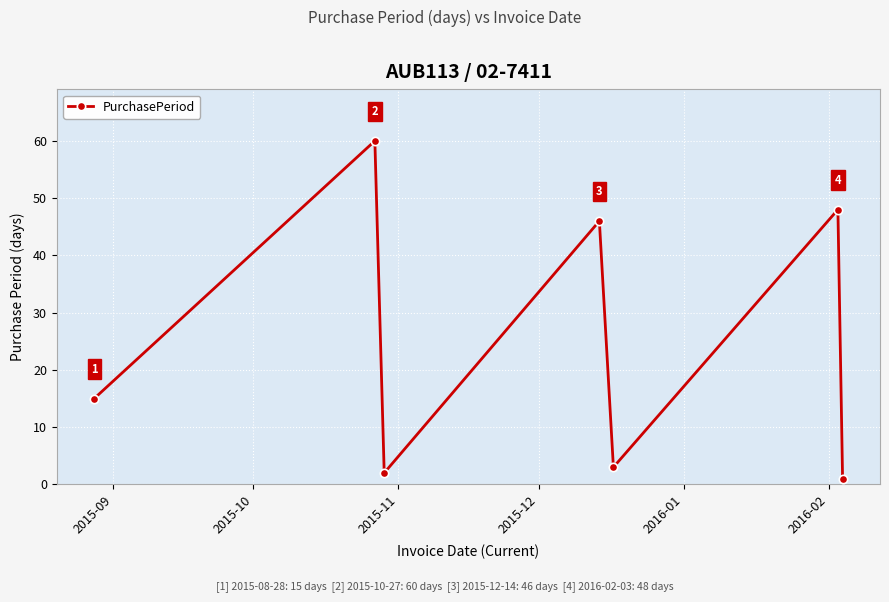

How many interior local valleys (lower than both neighbors) does the data have?

2